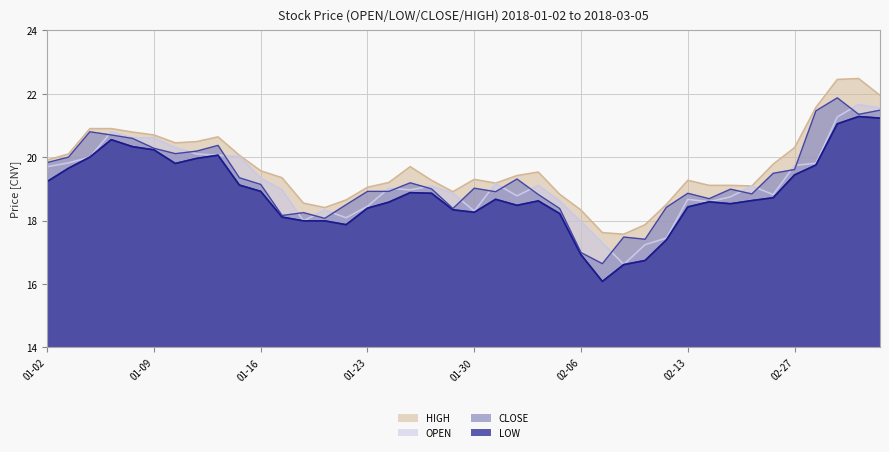

Is it true that LOW equals 9.2 at 02-06?

False